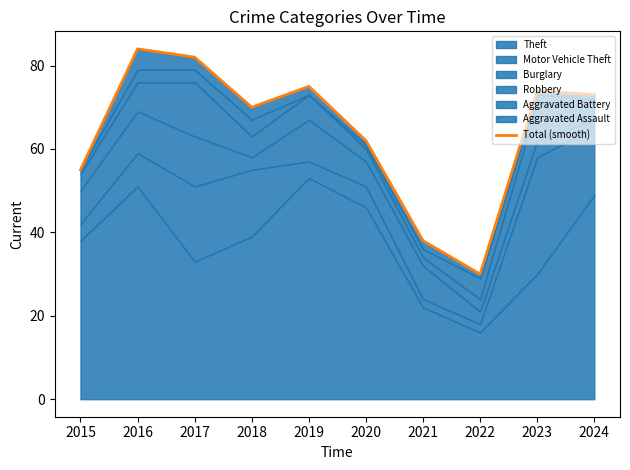

Where is the data nearest to the value 57?

2015